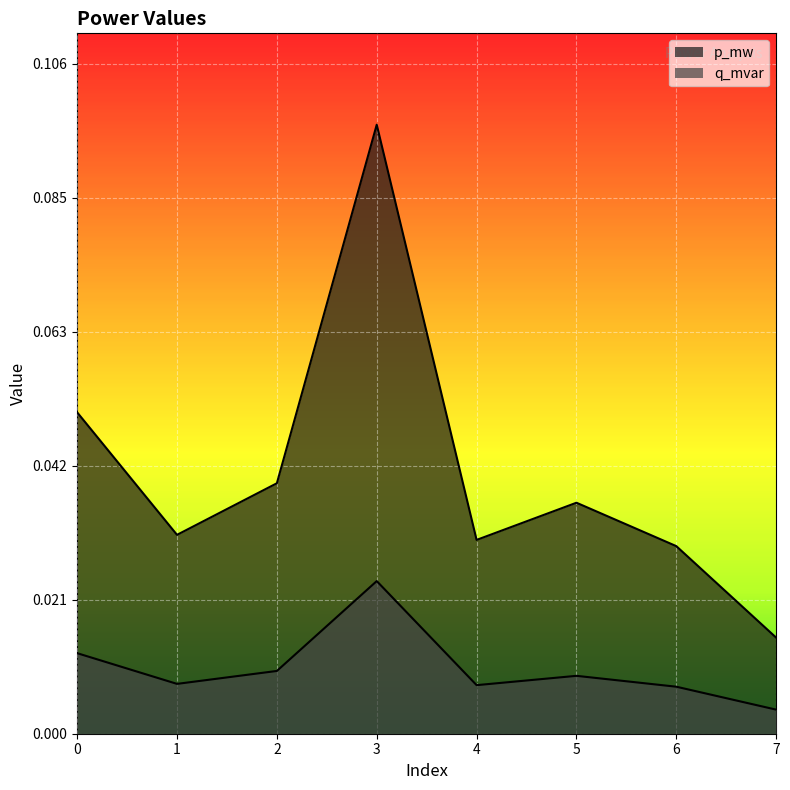

How many interior local valleys does the q_mvar series have?

2